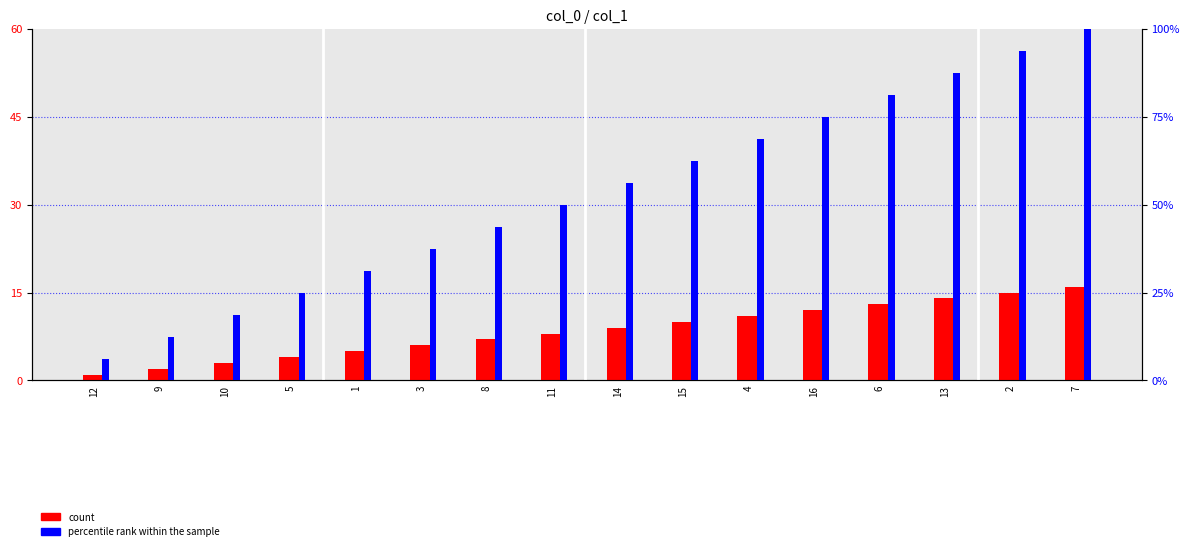

What is the sum of the percentile rank within the sample values at 7 and 13?

187.5